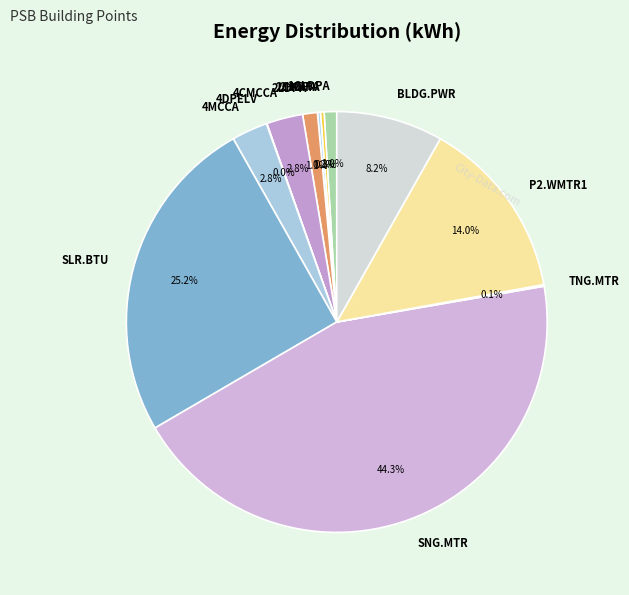

Which slice is the largest?

SNG.MTR